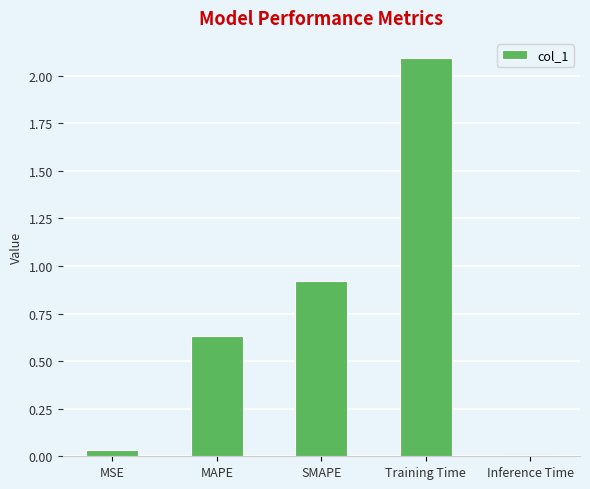

What is the change in value from MSE to MAPE?

+0.6